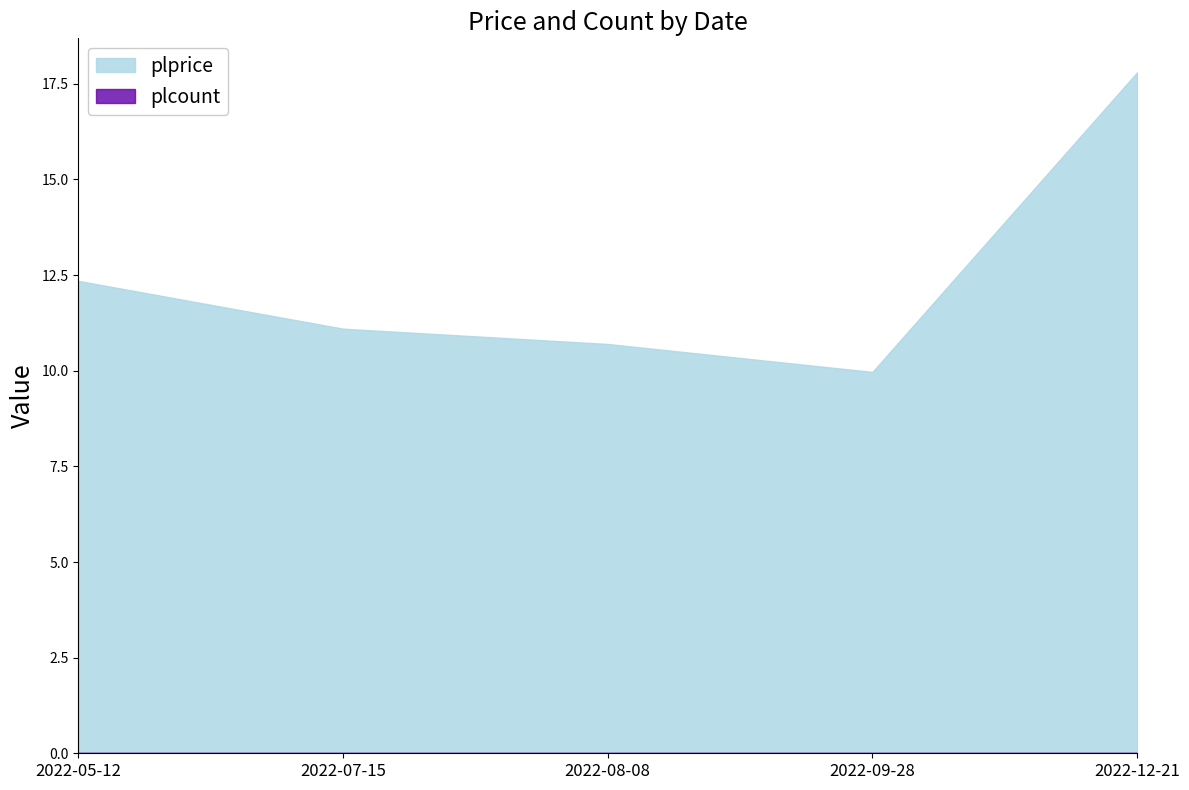

Does the chart have visible grid lines?

No